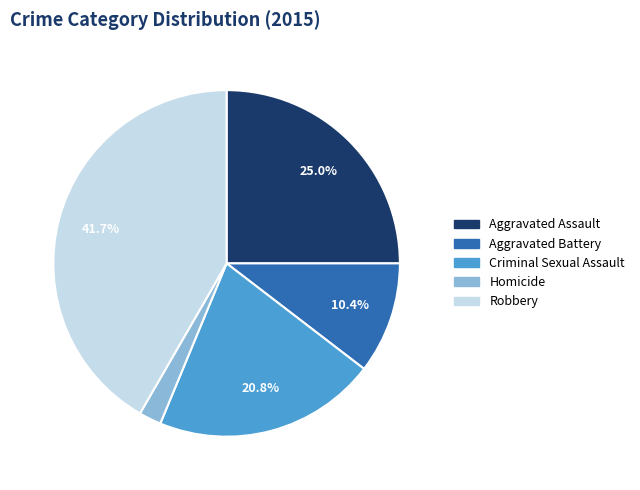

How many segments does this pie chart have?

5